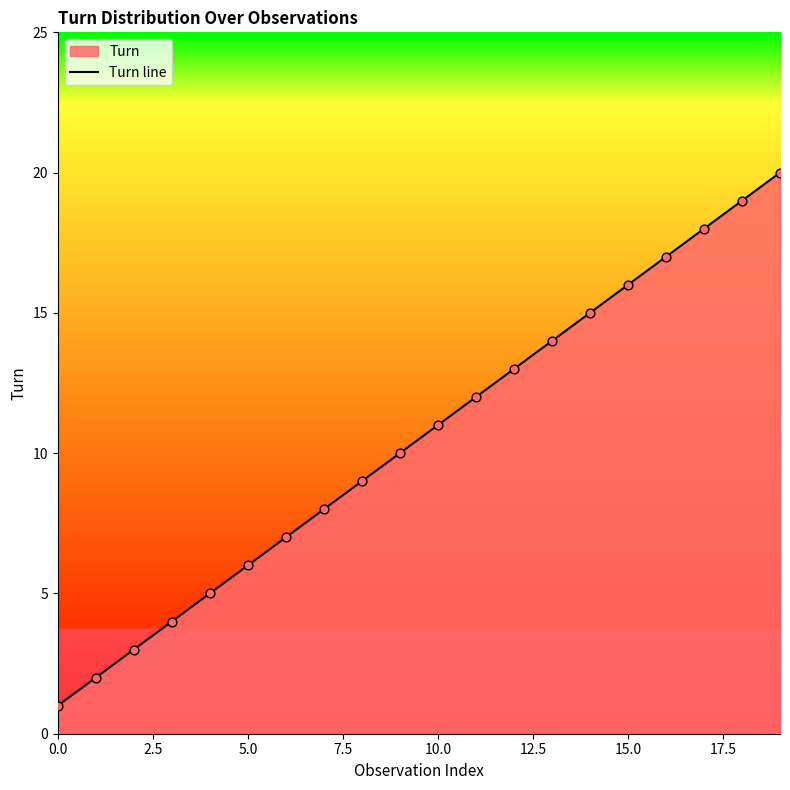

Approximately how many times larger is the value at 9 compared to 16?

0.6